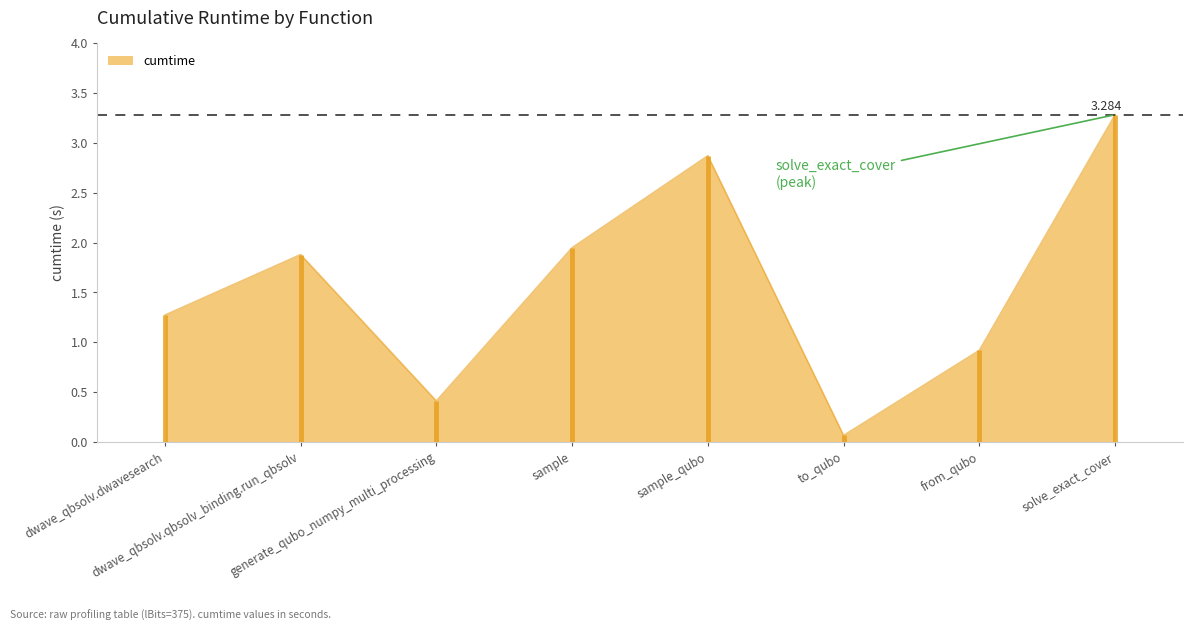

Reading left to right, list all the values displayed in this chart.

1.3	1.9	0.4	1.9	2.9	0.1	0.9	3.3